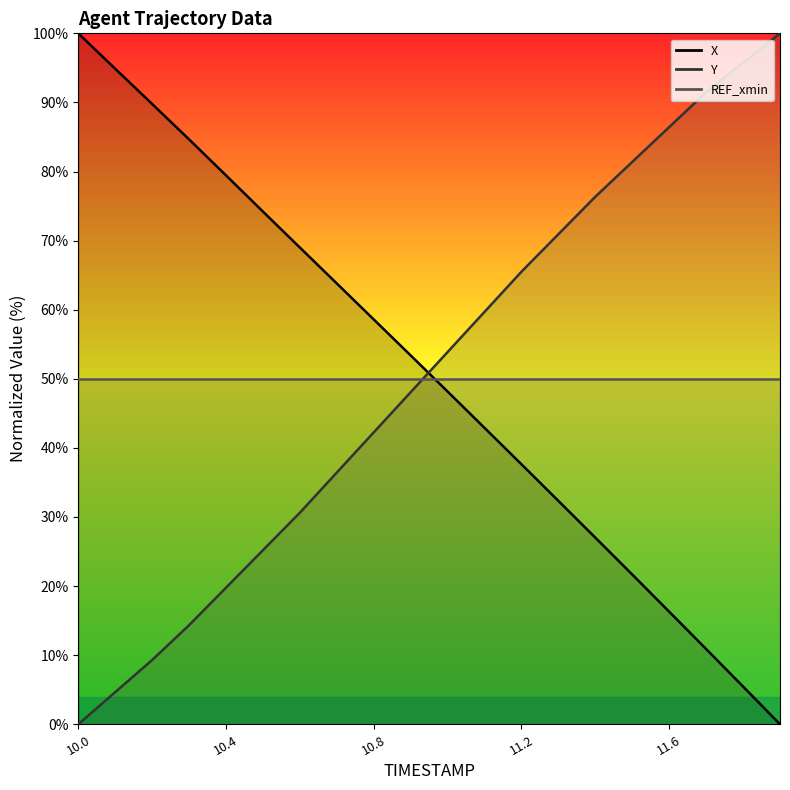

Reading left to right, what are all the values shown in this chart?

X: 10.0=100.0	10.1=94.9	10.2=89.8	10.3=84.6	10.4=79.4	10.5=74.2	10.6=69.0	10.7=63.8	10.8=58.6	10.9=53.4	11.0=48.2	11.1=42.9	11.2=37.6	11.3=32.3	11.4=27.0	11.5=21.7	11.6=16.3	11.7=10.9	11.8=5.5	11.9=0.0
Y: 10.0=0.0	10.1=4.7	10.2=9.3	10.3=14.3	10.4=19.8	10.5=25.2	10.6=30.6	10.7=36.4	10.8=42.2	10.9=48.1	11.0=53.9	11.1=59.7	11.2=65.5	11.3=70.9	11.4=76.4	11.5=81.4	11.6=86.4	11.7=91.5	11.8=95.7	11.9=100.0